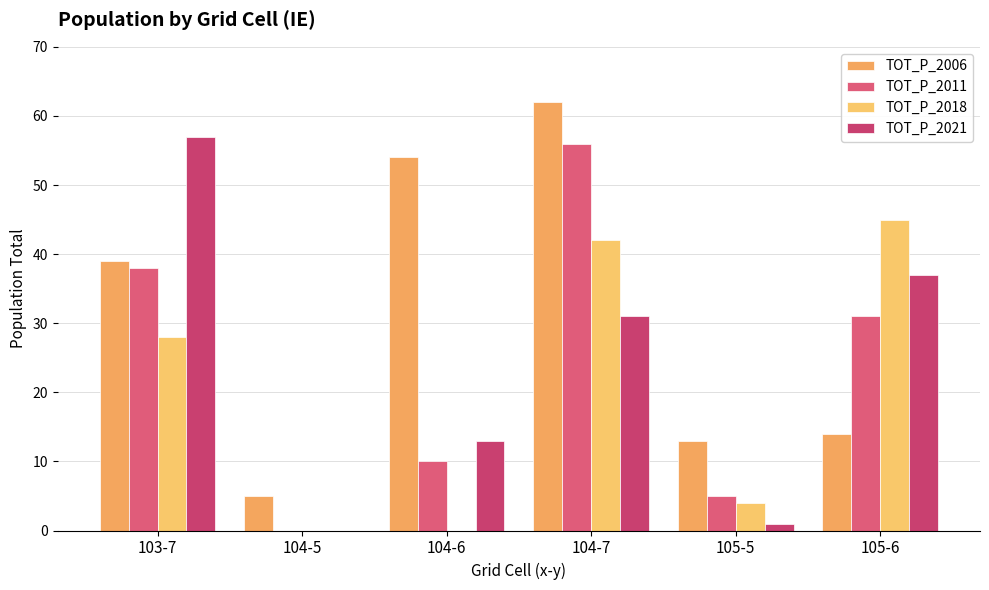

Reading left to right, extract all data points from this chart.

TOT_P_2006: 103-7=39	104-5=5	104-6=54	104-7=62	105-5=13	105-6=14
TOT_P_2011: 103-7=38	104-5=0	104-6=10	104-7=56	105-5=5	105-6=31
TOT_P_2018: 103-7=28	104-5=0	104-6=0	104-7=42	105-5=4	105-6=45
TOT_P_2021: 103-7=57	104-5=0	104-6=13	104-7=31	105-5=1	105-6=37